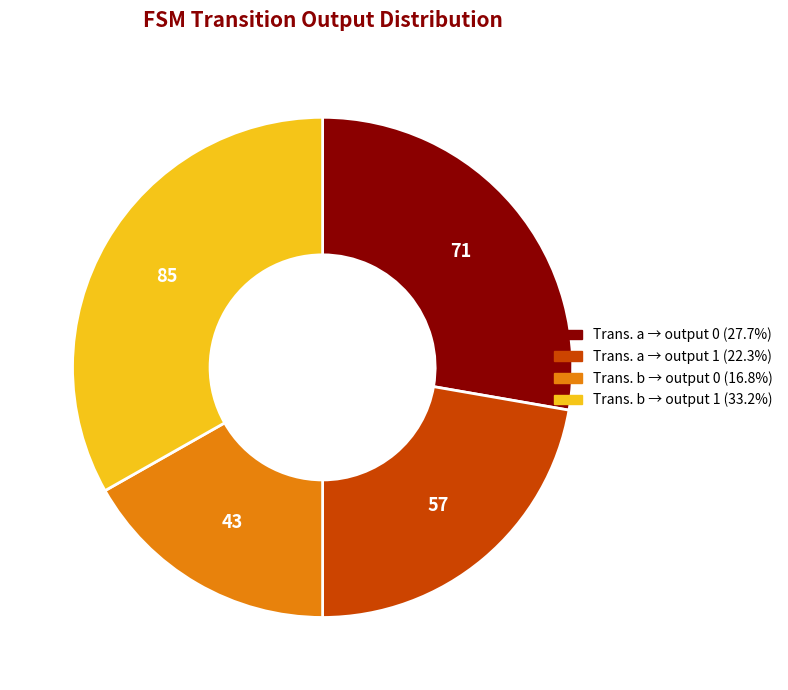

Is there a majority slice in this chart?

No